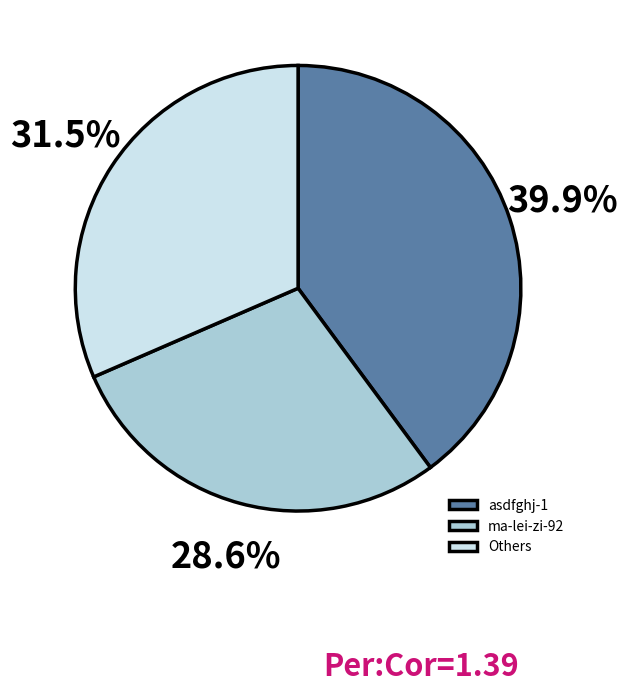

How many slices are in this pie chart?

3